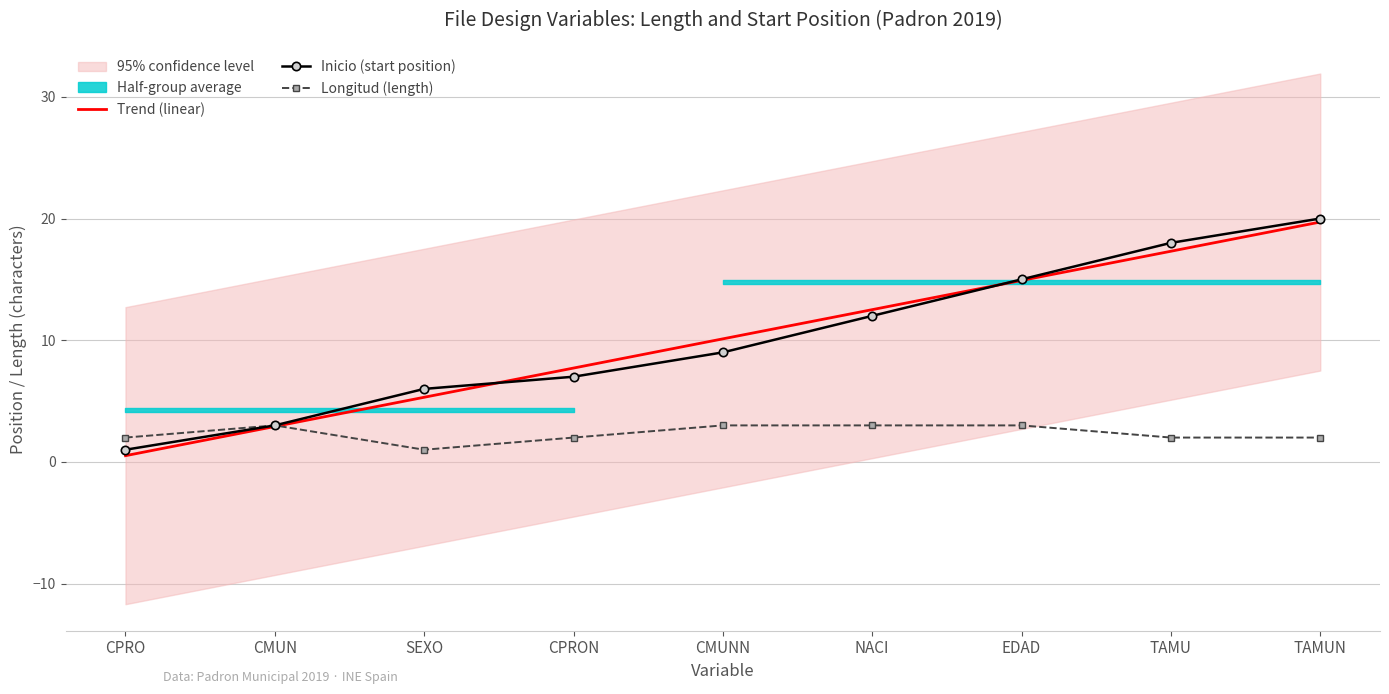

True or false: Inicio (start position) has more than 2 points higher than both neighbors.

False